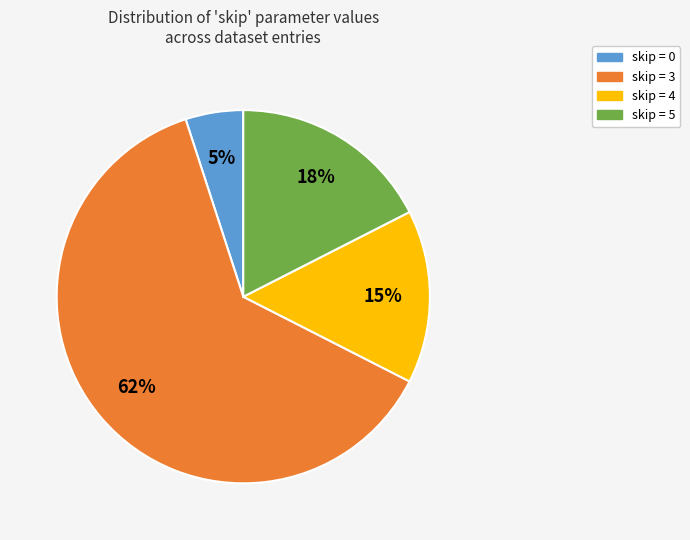

To the nearest percent, what is the combined percentage of skip = 5 and skip = 0?

22%